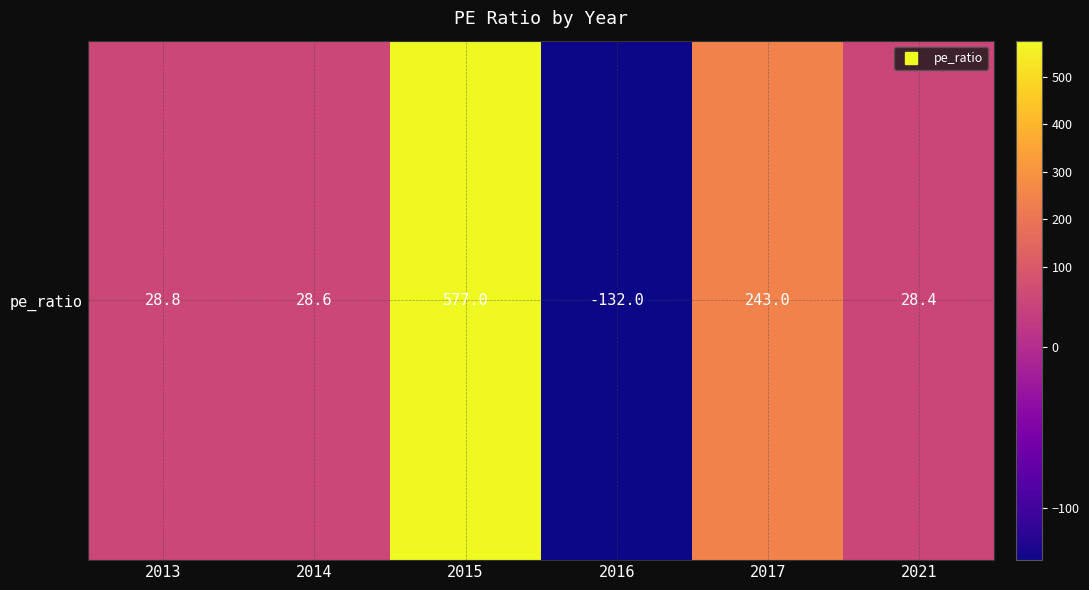

What is the difference between the maximum and minimum values?

709.0